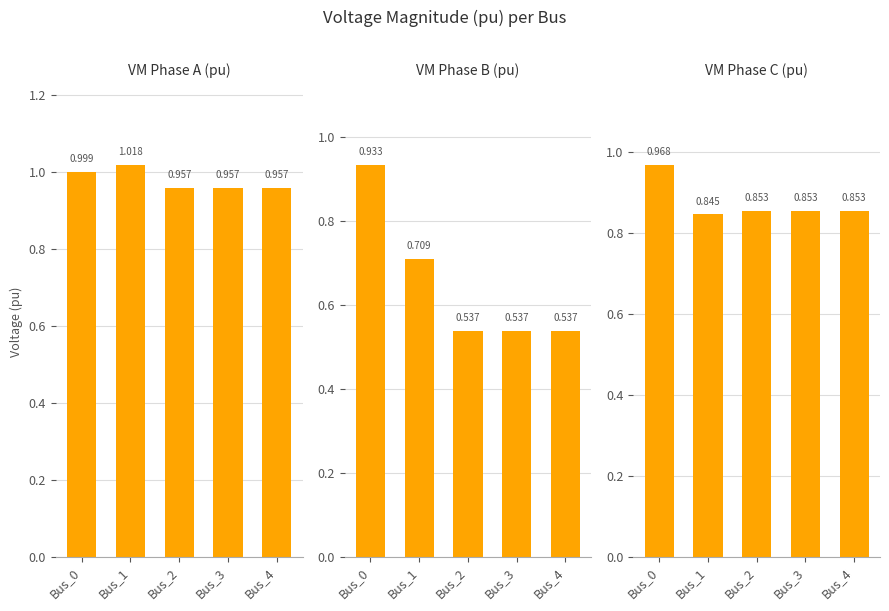

Read the pf_vm_b_pu value at Bus_3.

0.5